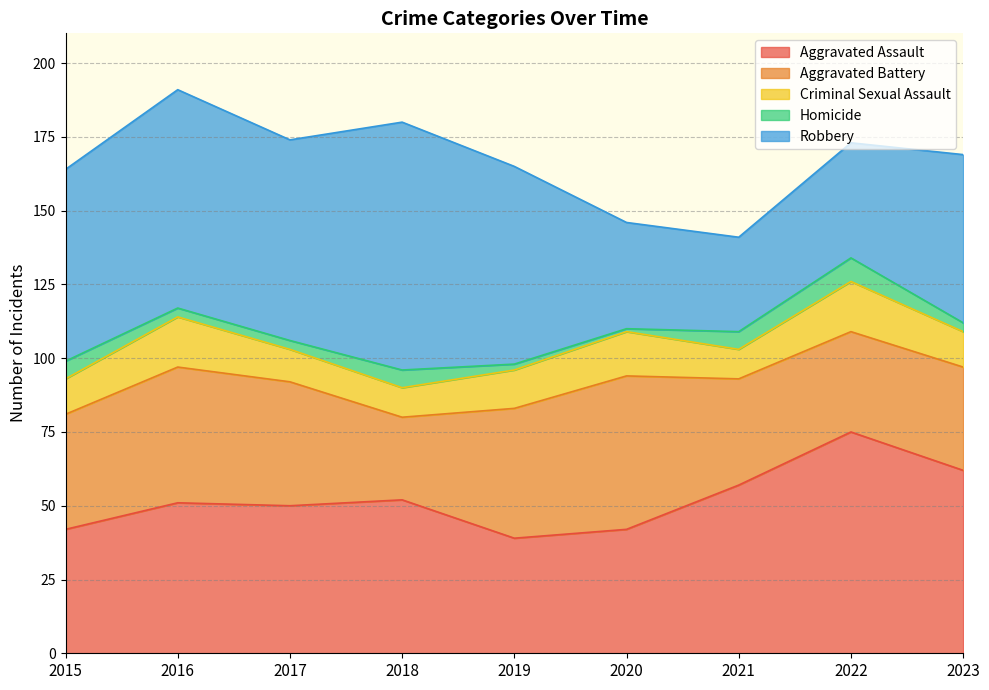

What is the sum of all Robbery values?

522